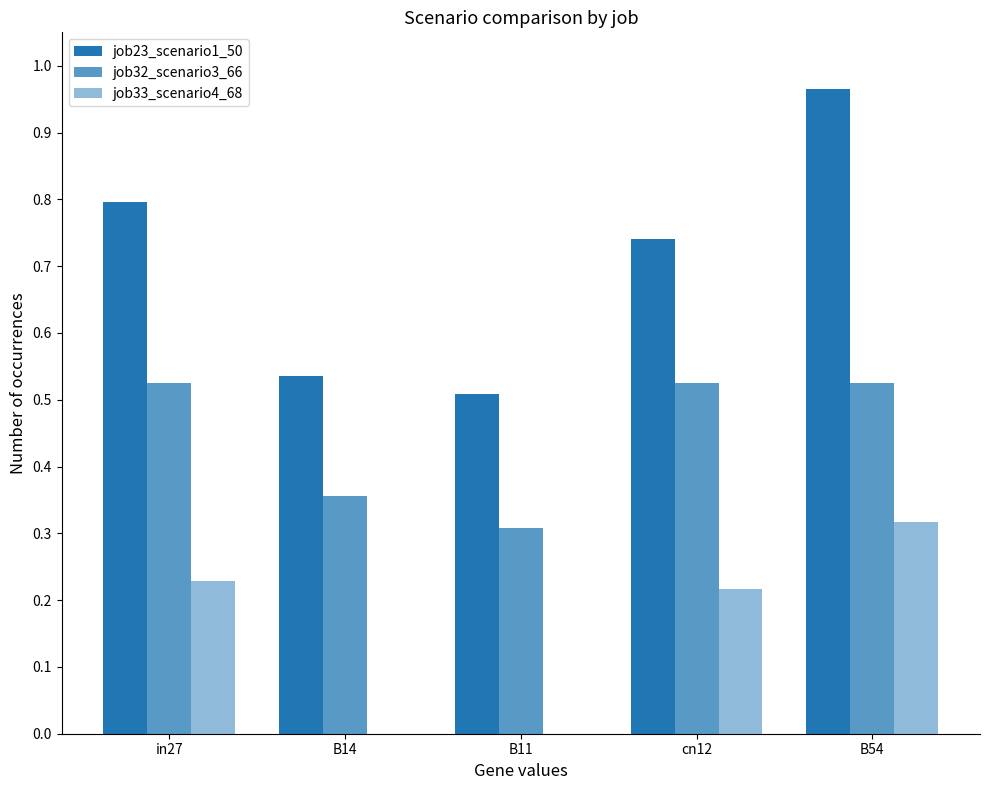

Does the chart contain stacked bars?

No